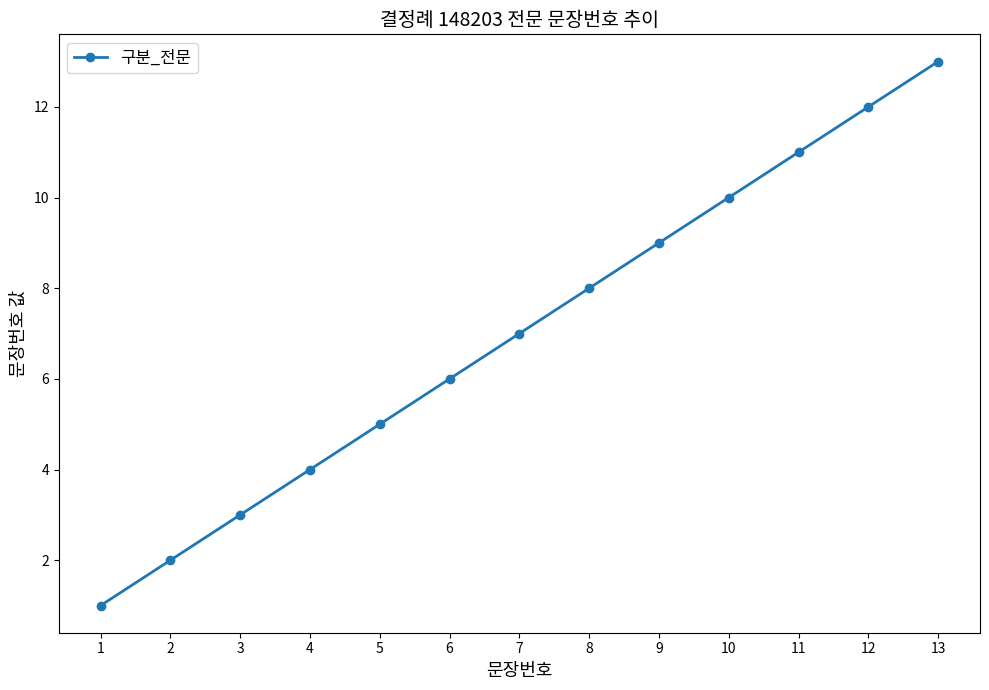

List the labels in order of value, largest first.

13, 12, 11, 10, 9, 8, 7, 6, 5, 4, 3, 2, 1